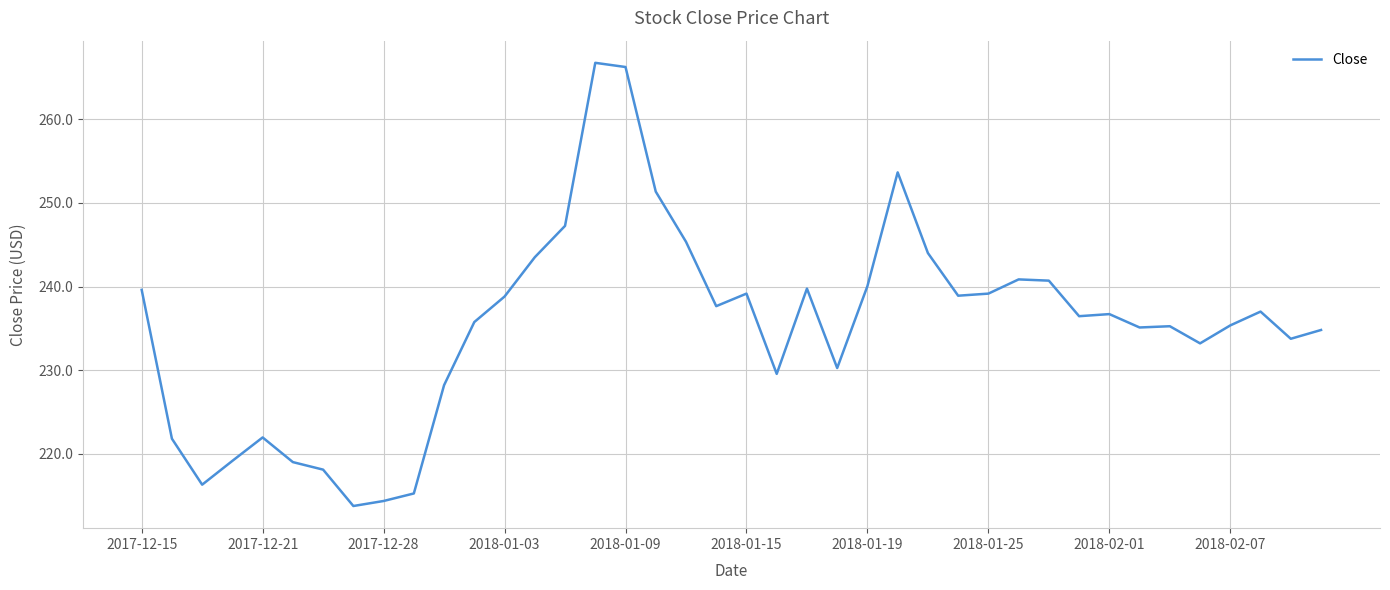

What is the minimum value shown in the chart?

213.8